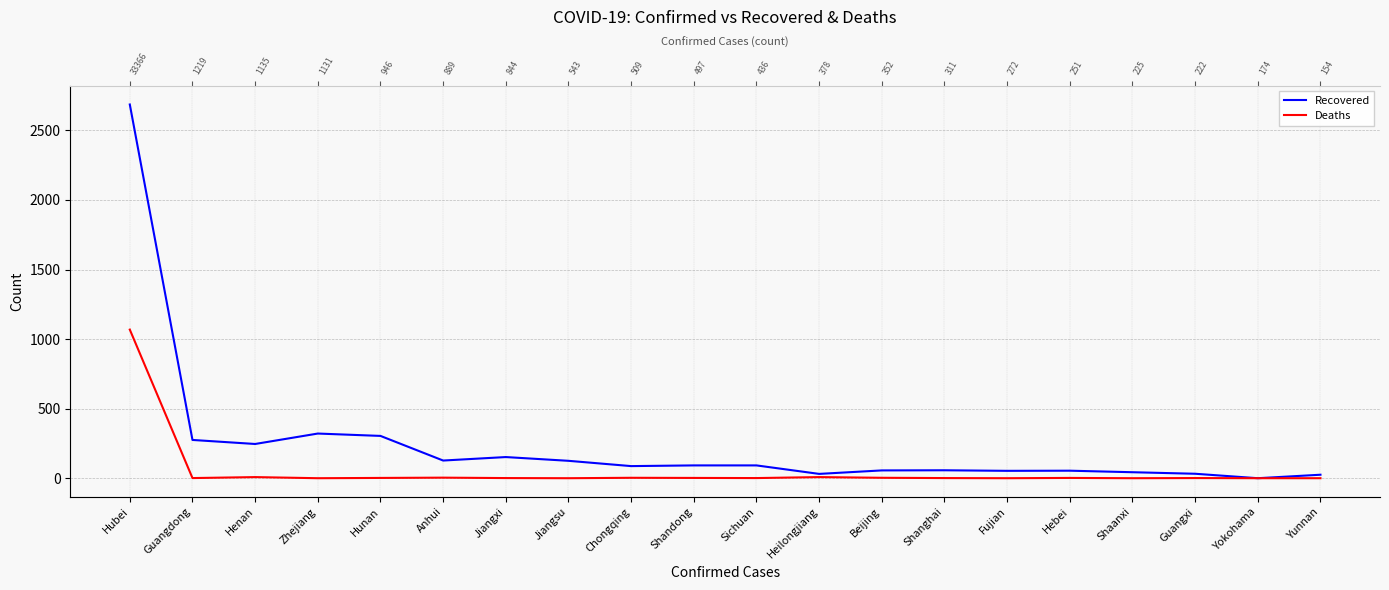

What is the maximum value shown in the chart?

2686